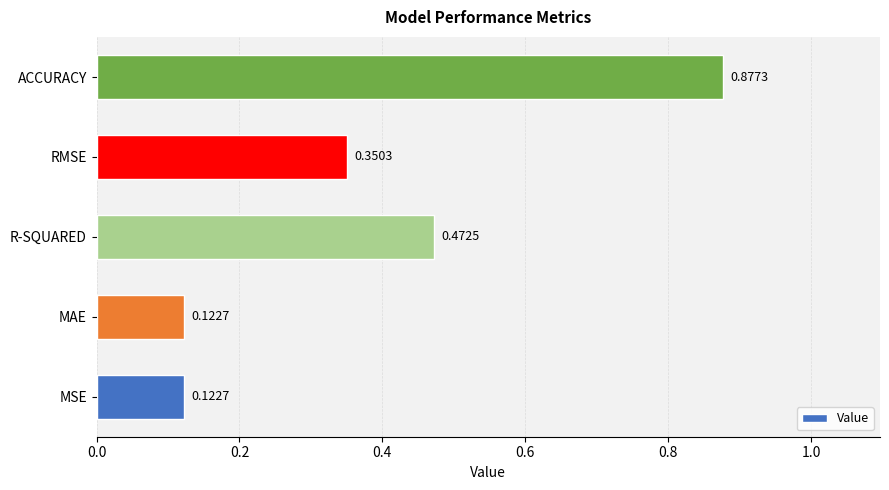

What is the difference between the second highest and minimum values?

0.3